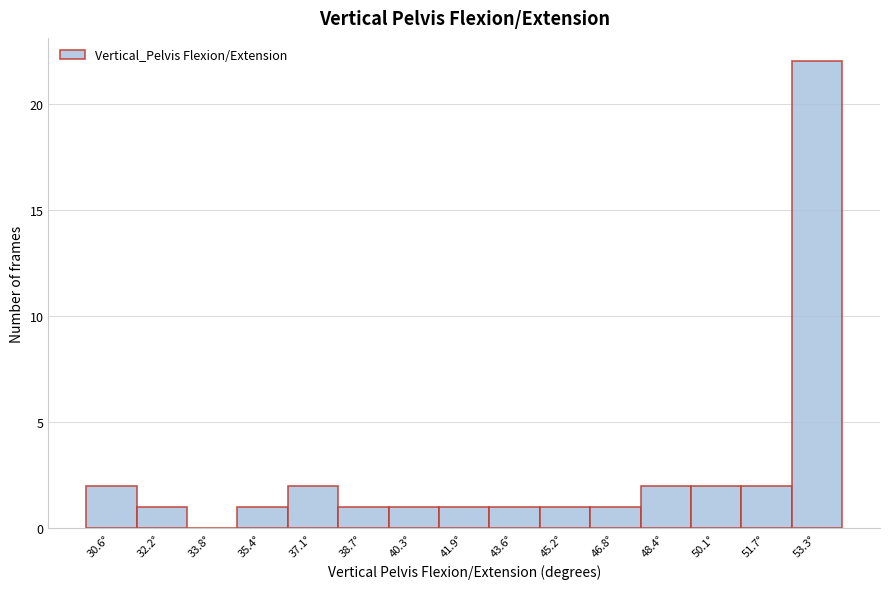

Reading left to right, list every bar in this chart as the range it spans on the x-axis followed by its height. Neither the bar edges nor the heights are printed on the chart, so give them approximately, as read against the axes.

29.8 to 31.4: 2
31.4 to 33.0: 1
33.0 to 34.6: 0
34.6 to 36.2: 1
36.2 to 37.8: 2
37.8 to 39.6: 1
39.6 to 41.2: 1
41.2 to 42.8: 1
42.8 to 44.4: 1
44.4 to 46.0: 1
46.0 to 47.6: 1
47.6 to 49.2: 2
49.2 to 50.8: 2
50.8 to 52.6: 2
52.6 to 54.2: 22